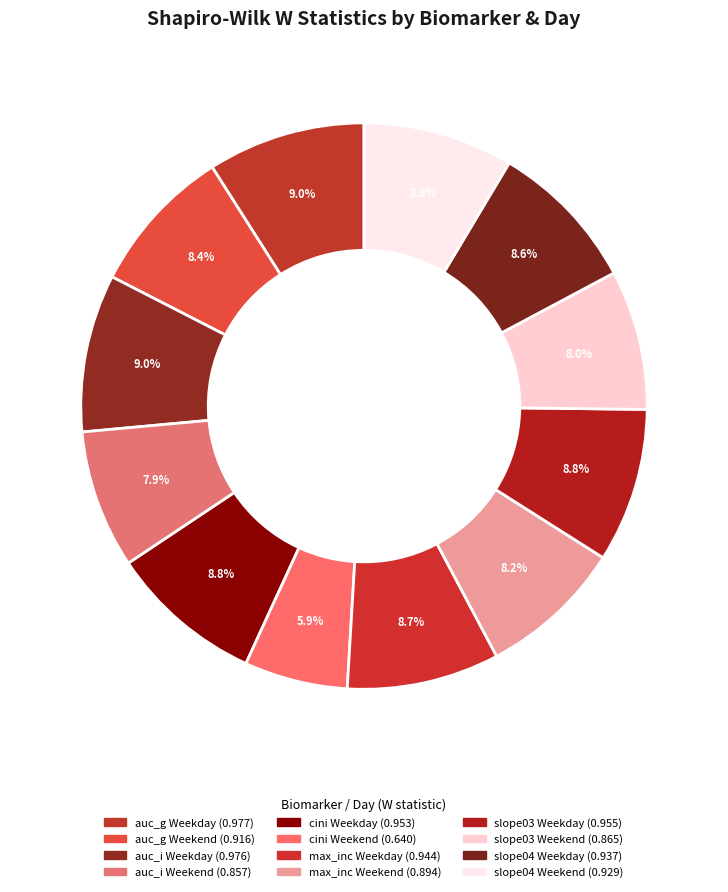

How many segments does this pie chart have?

12